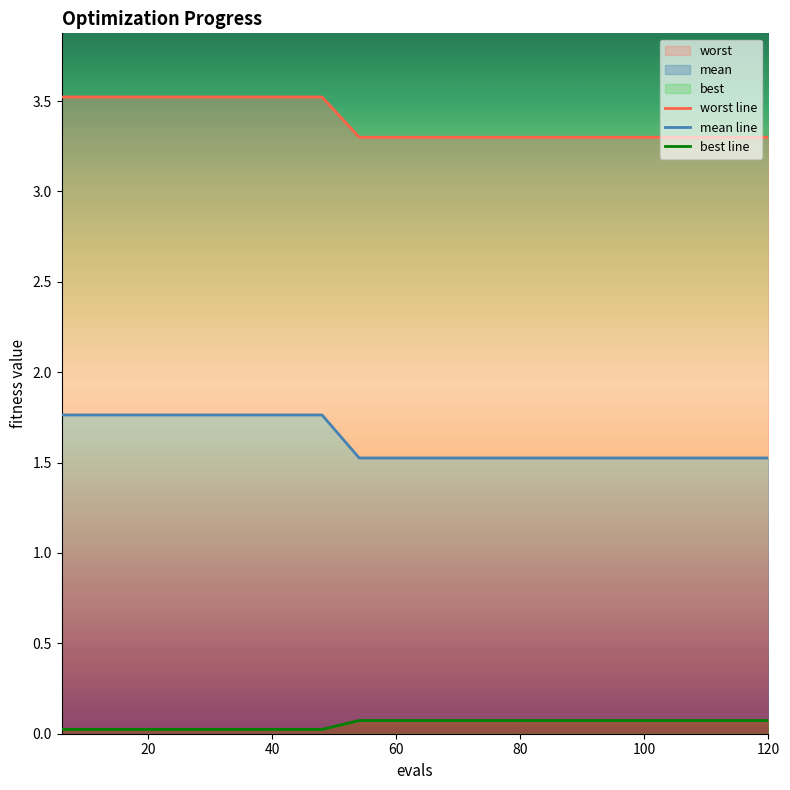

True or false: worst line and mean line intersect in this chart.

False